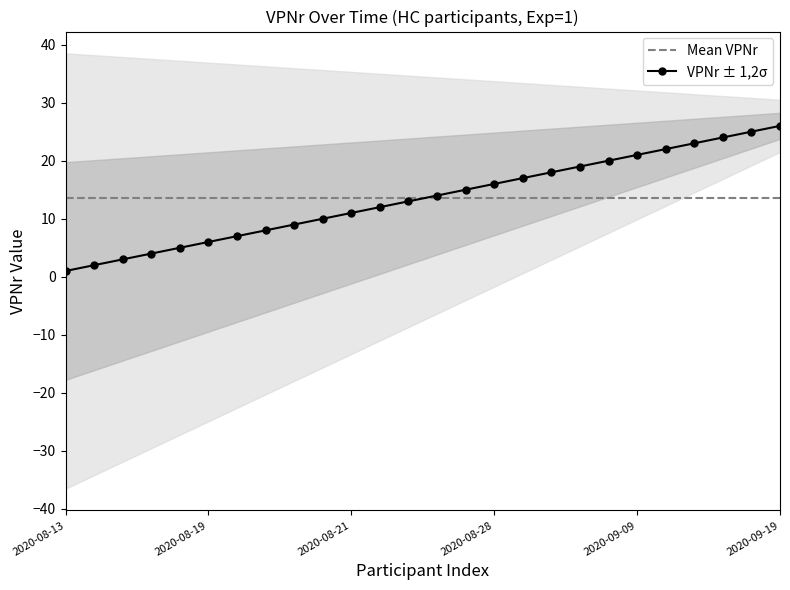

Reading left to right, what are all the values shown in this chart?

2020-08-13=1	2020-08-13=2	2020-08-14=3	2020-08-15=4	2020-08-15=5	2020-08-19=6	2020-08-20=7	2020-08-20=8	2020-08-20=9	2020-08-20=10	2020-08-21=11	2020-08-21=12	2020-08-25=13	2020-08-25=14	2020-08-26=15	2020-08-28=16	2020-09-02=17	2020-09-03=18	2020-09-03=19	2020-09-04=20	2020-09-09=21	2020-09-17=22	2020-09-18=23	2020-09-18=24	2020-09-19=25	2020-09-19=26